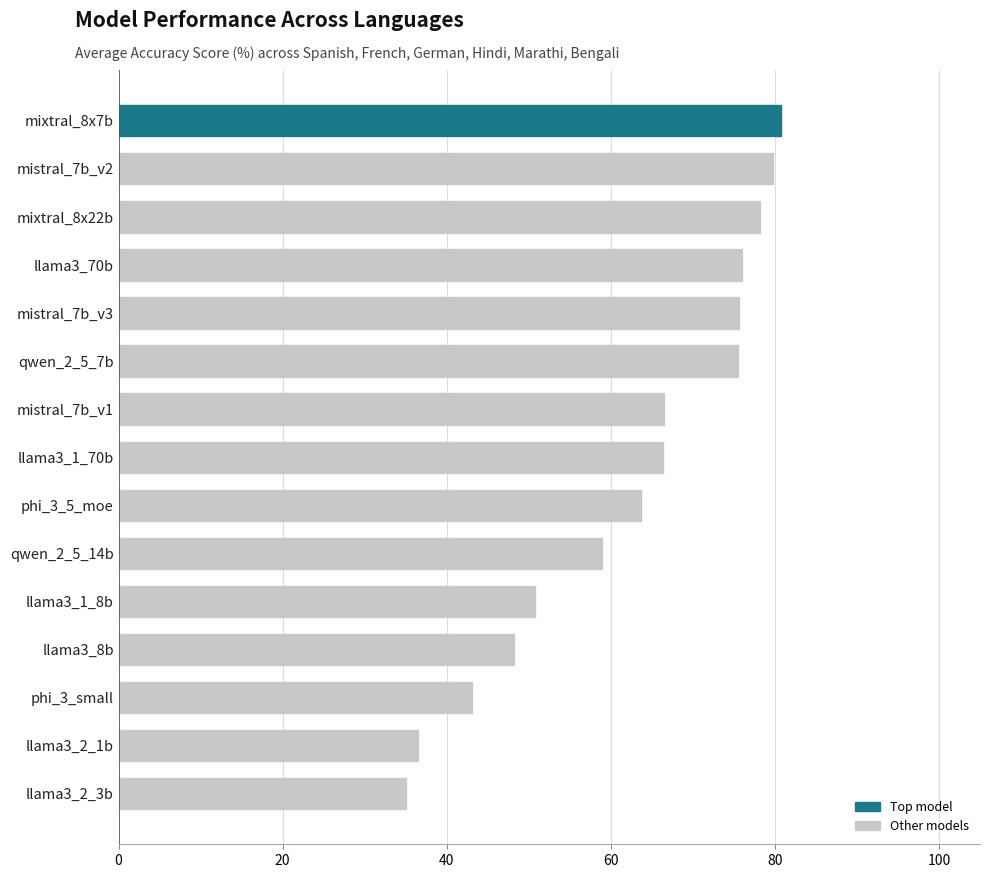

What is the ratio of the value at qwen_2_5_14b to the value at llama3_2_1b?

1.6